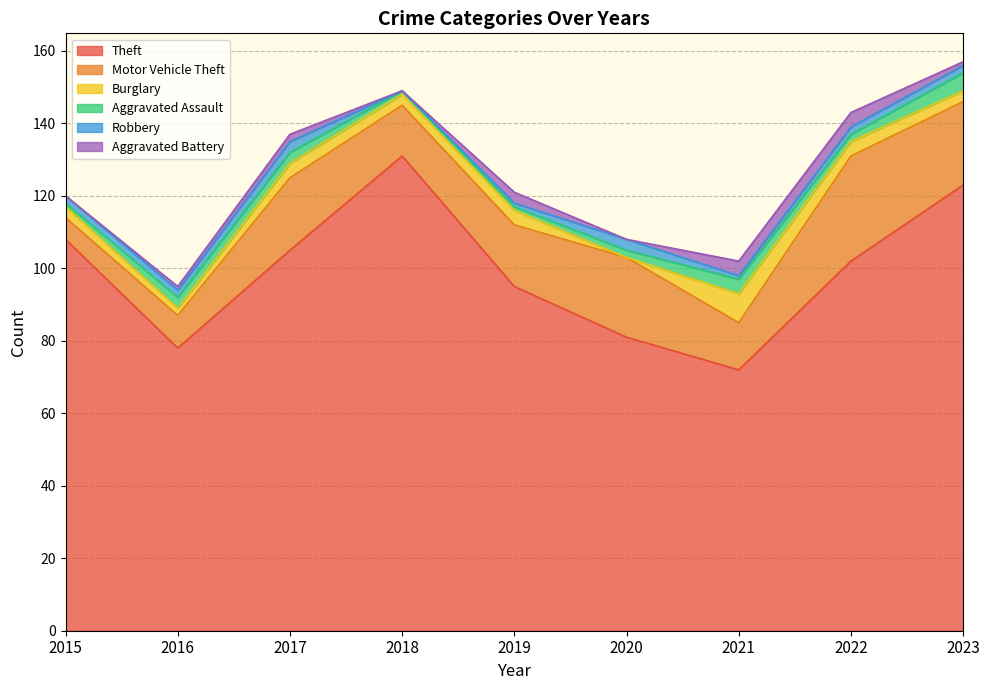

Rank the series by their maximum value, from lowest to highest.

Robbery, Aggravated Battery, Aggravated Assault, Burglary, Motor Vehicle Theft, Theft